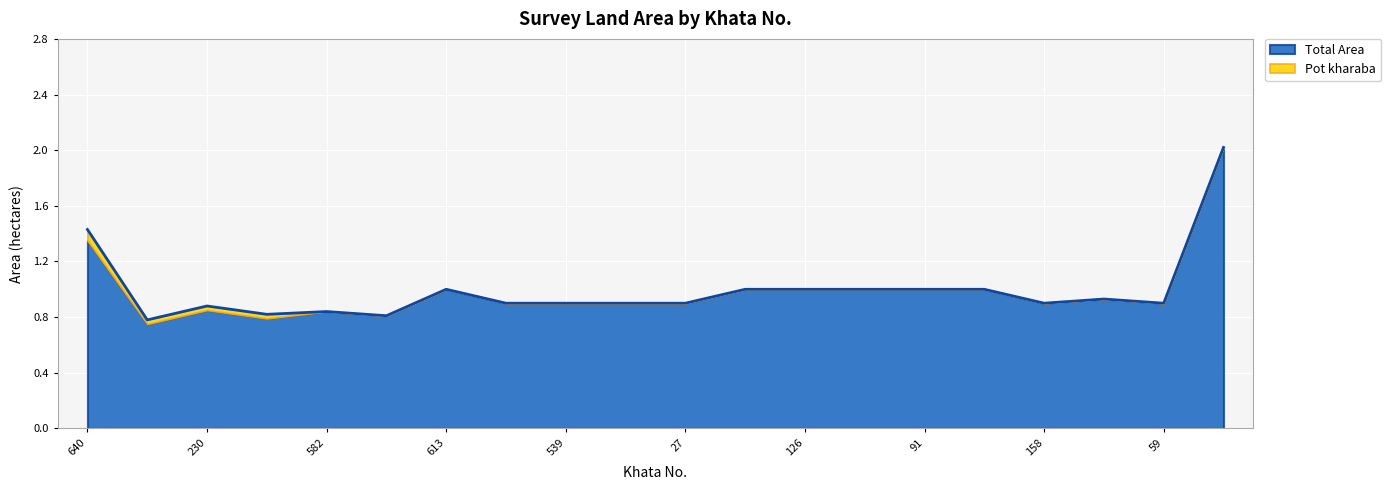

Where is the first local maximum?

230